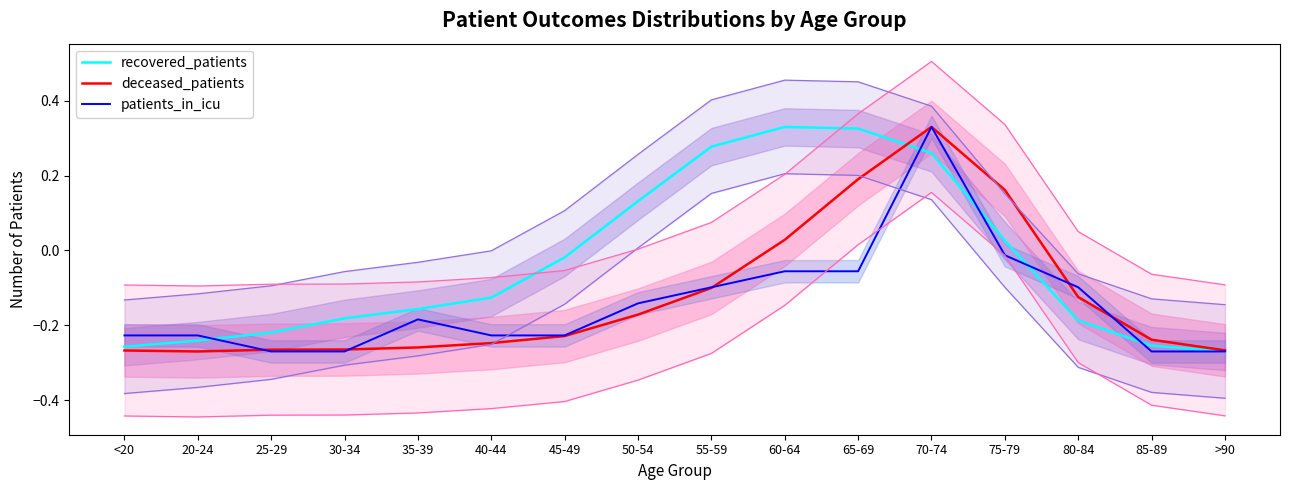

How many positive values does the patients_in_icu series have?

1